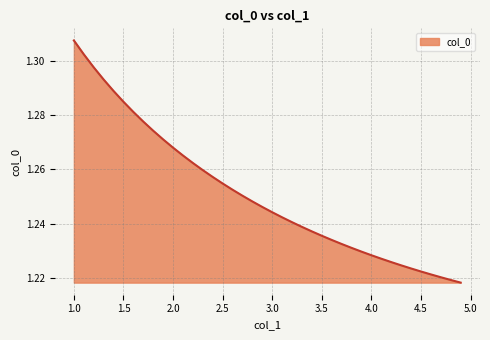

Does the chart have visible grid lines?

Yes